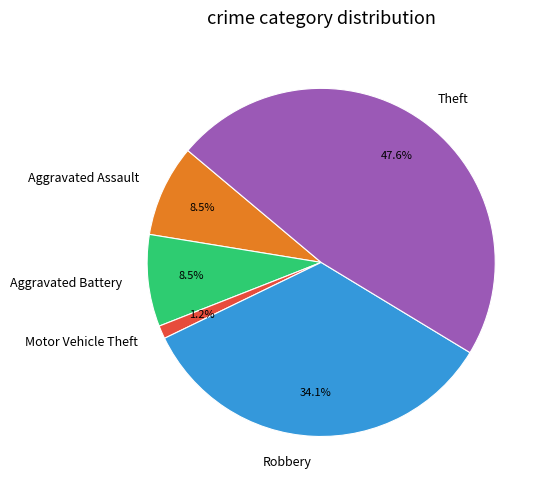

Is there a majority slice in this chart?

No